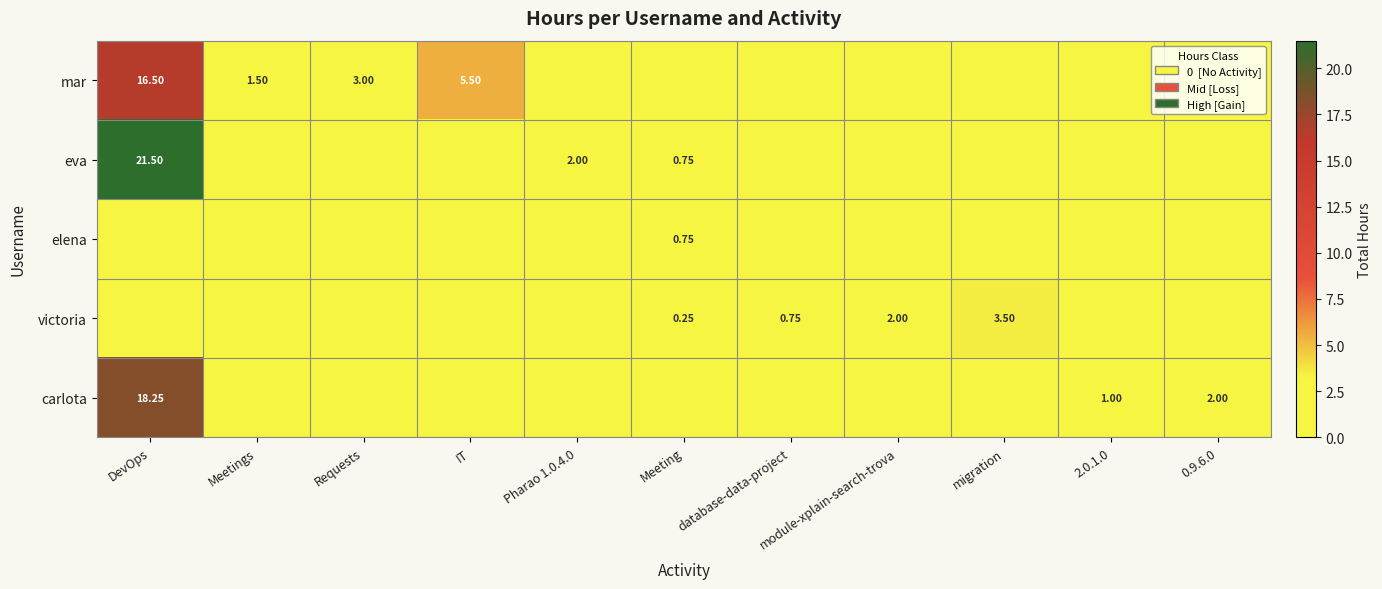

True or false: mar has a value of 16.5 at DevOps.

True